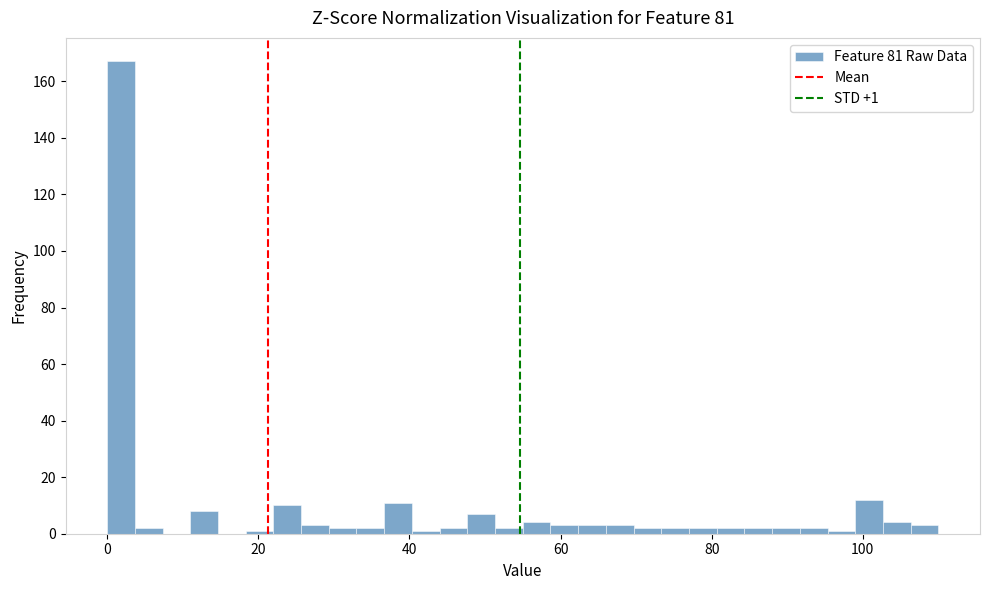

Read against the x-axis, roughly where is the centre of the tallest bar?

2